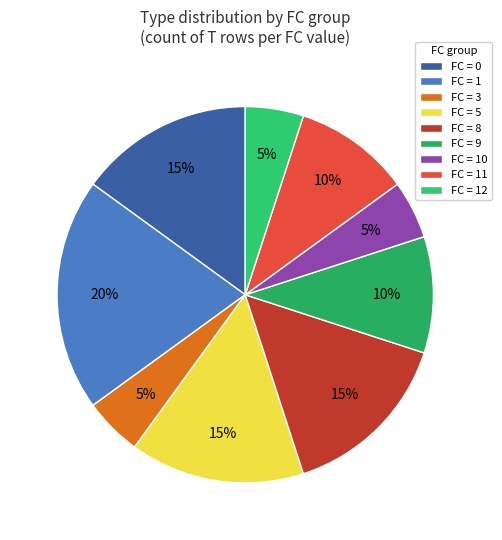

How many slices are in this pie chart?

9